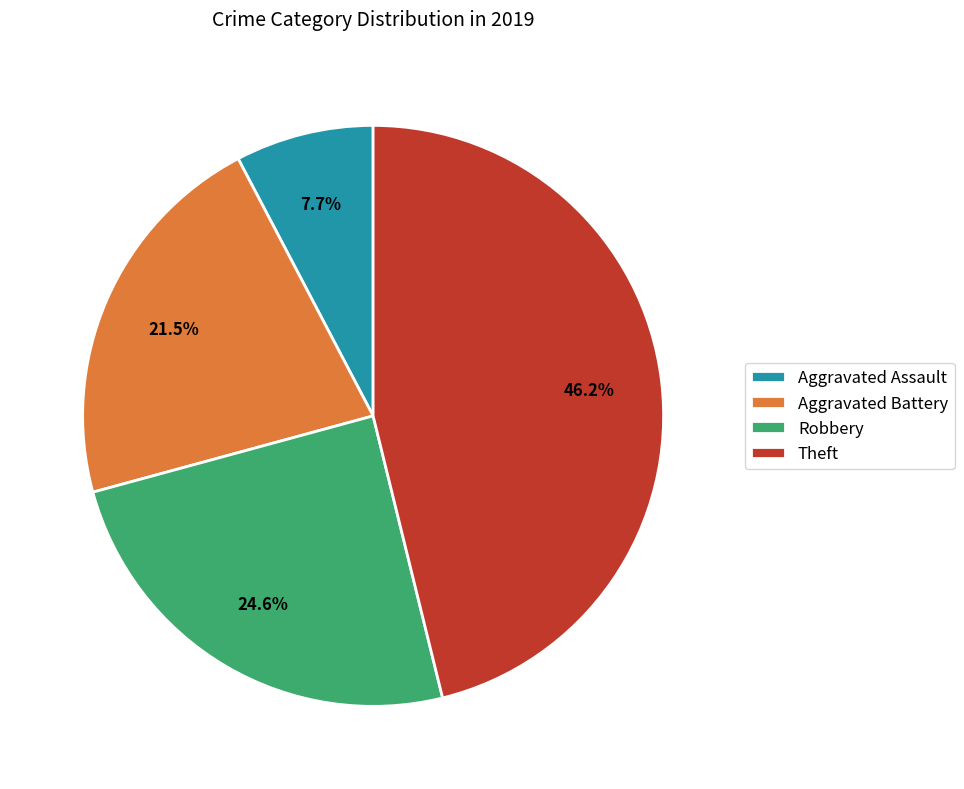

Which category has the biggest portion of the pie?

Theft